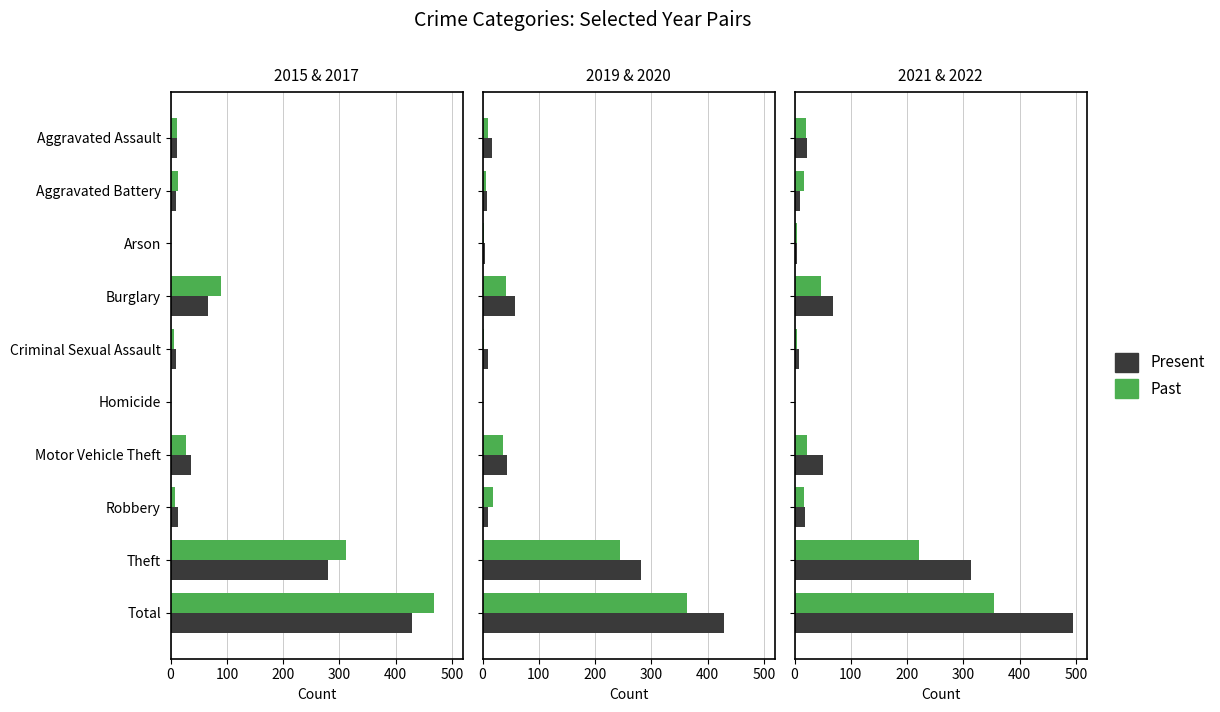

What is the sum of all 2021 values?

708